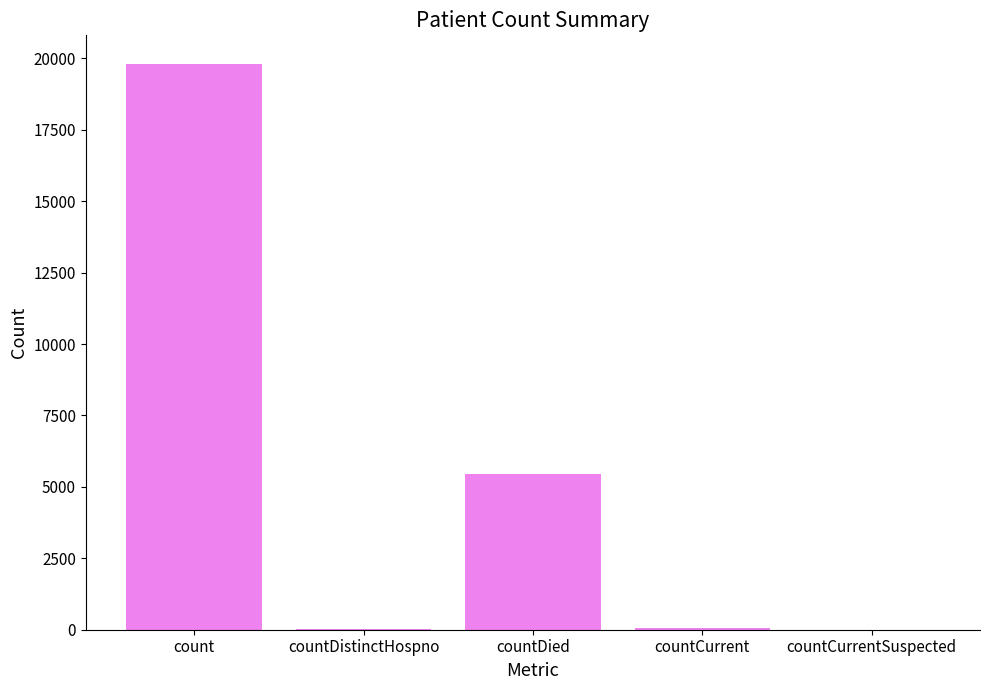

What is the sum of all values?

25383